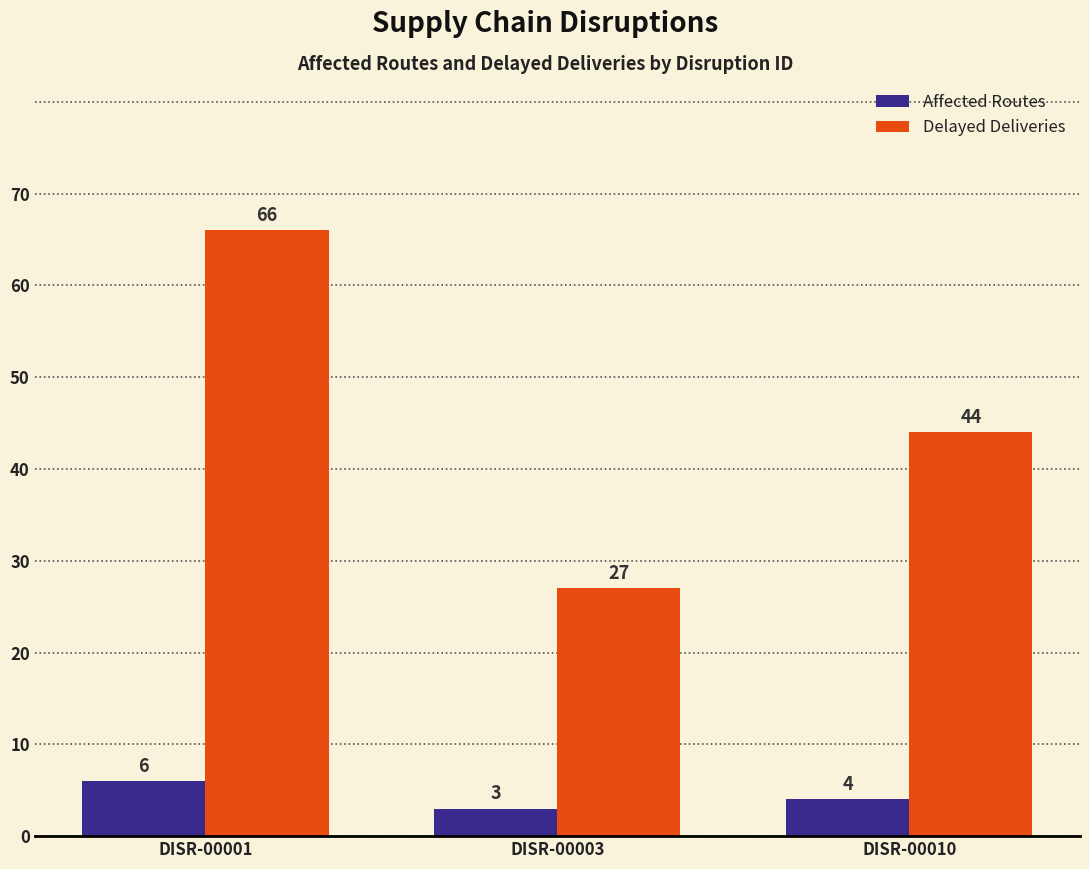

At which label does Affected Routes reach its minimum?

DISR-00003